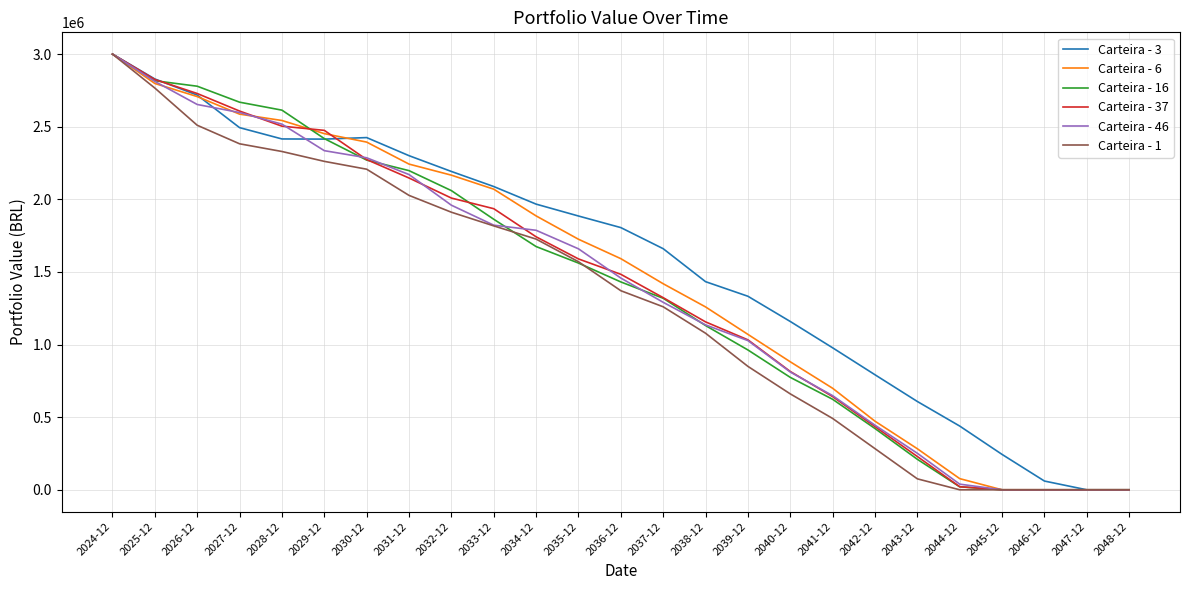

Is the value of Carteira - 1 at 2026-12 greater than the value of Carteira - 46 at 2046-12?

Yes